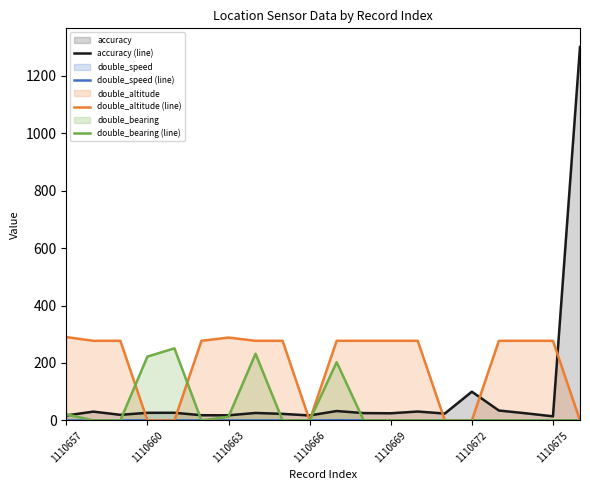

Rank the series by their average value, from lowest to highest.

double_speed (line), double_bearing (line), accuracy (line), double_altitude (line)